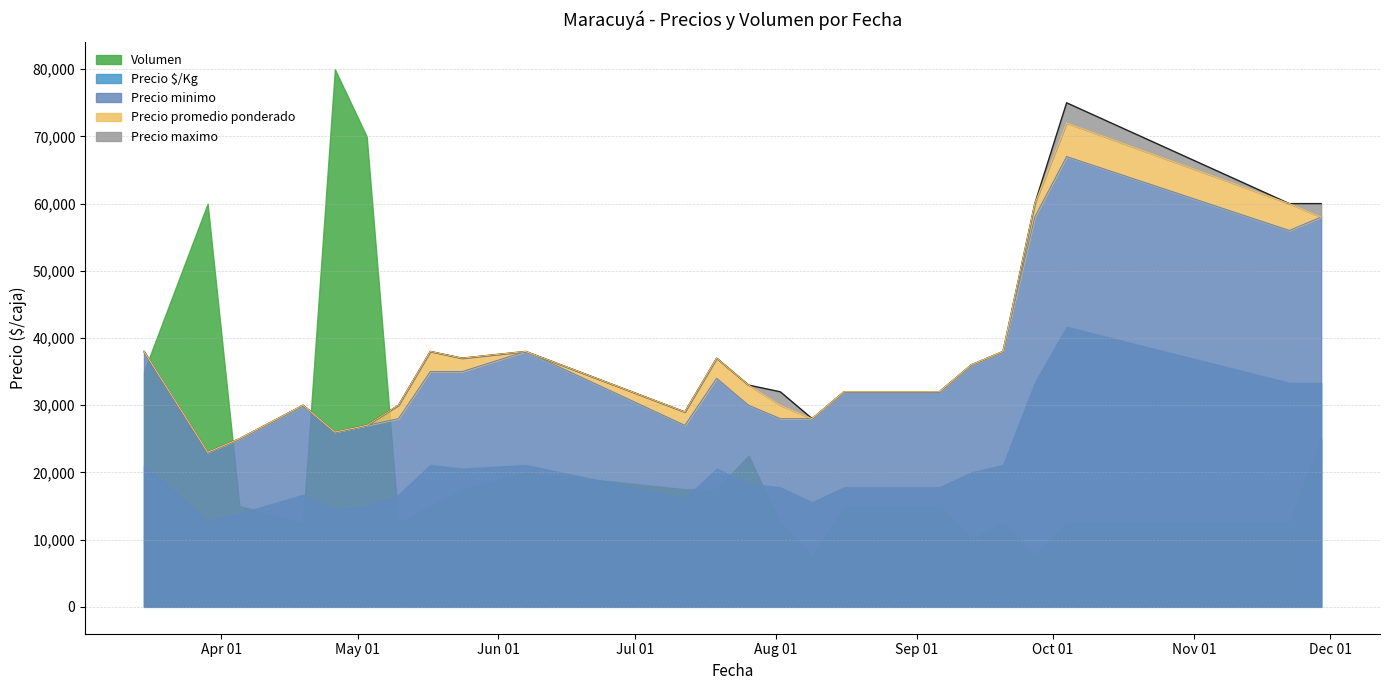

What position from the right is 2021-07-12?

16